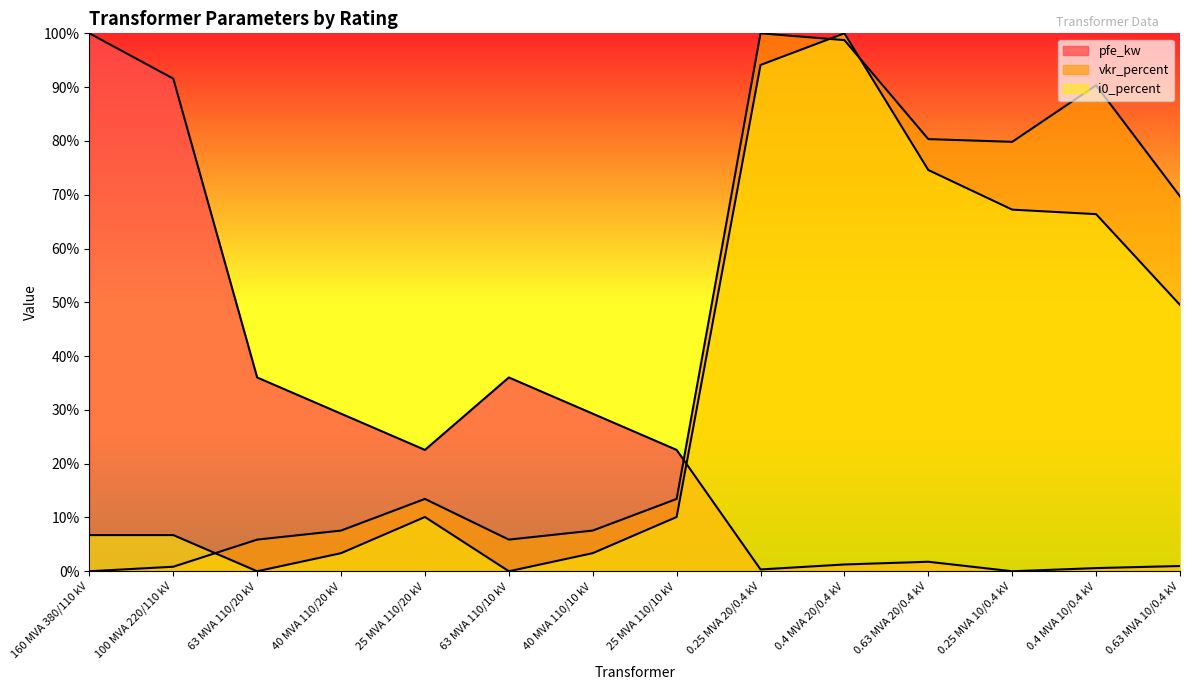

What is the difference between the highest and lowest values at 0.4 MVA 10/0.4 kV?

0.9